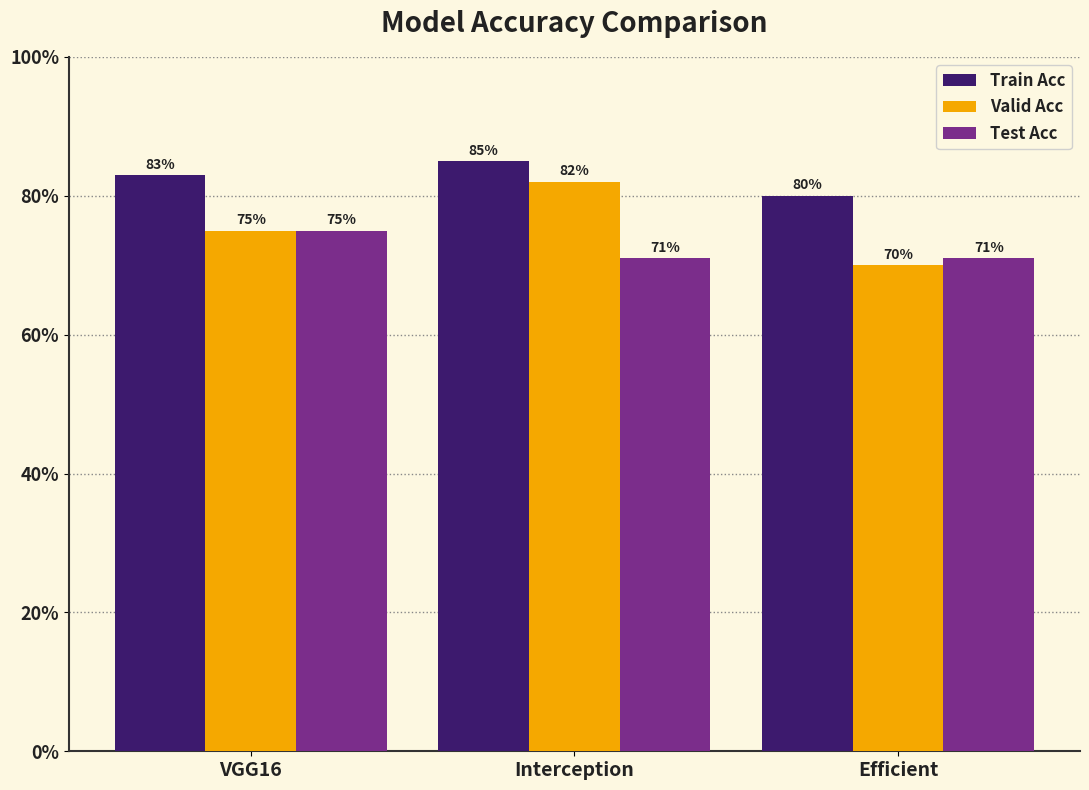

How many bars are there in total?

9